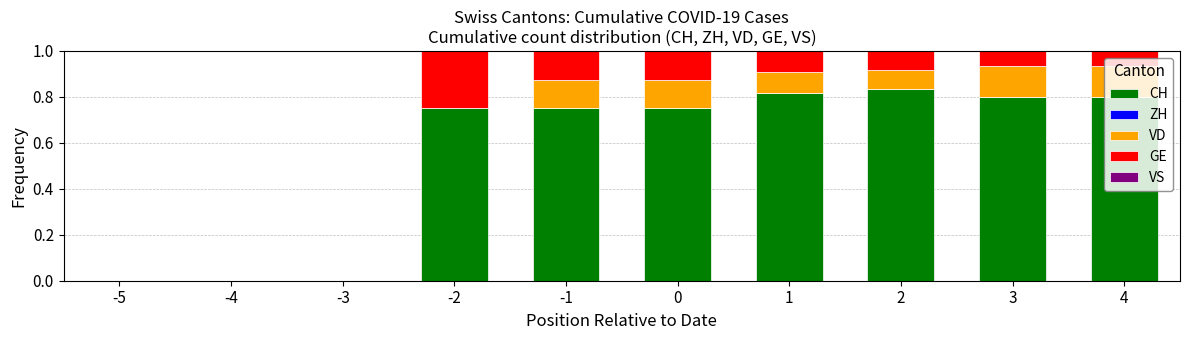

True or false: CH has a value of 0.8 at 1.

True